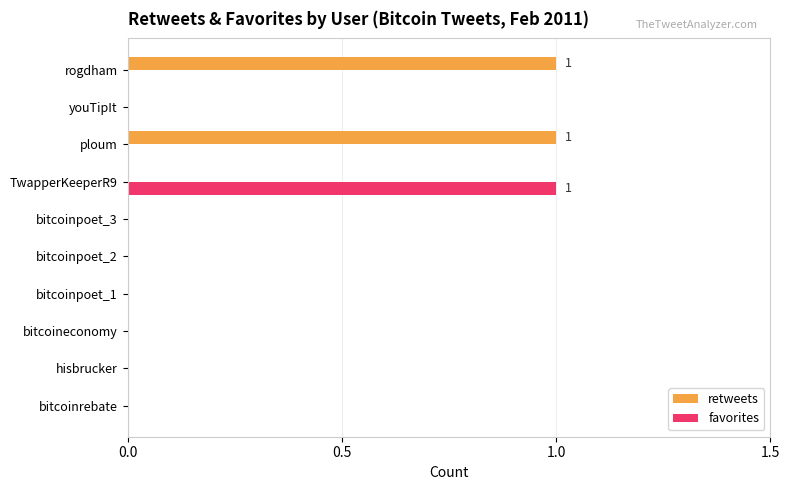

The value of retweets at bitcoinpoet_2 is 0. True or false?

True